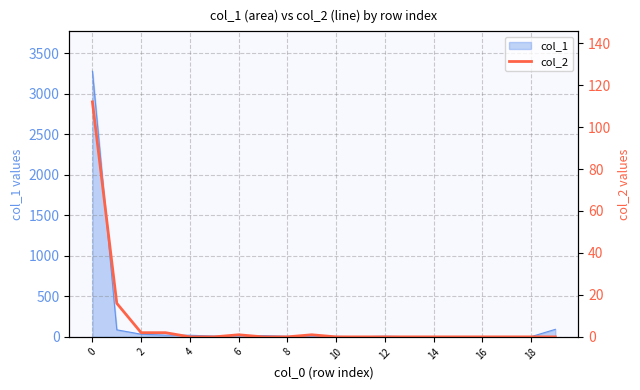

How many lines are shown in the chart?

1